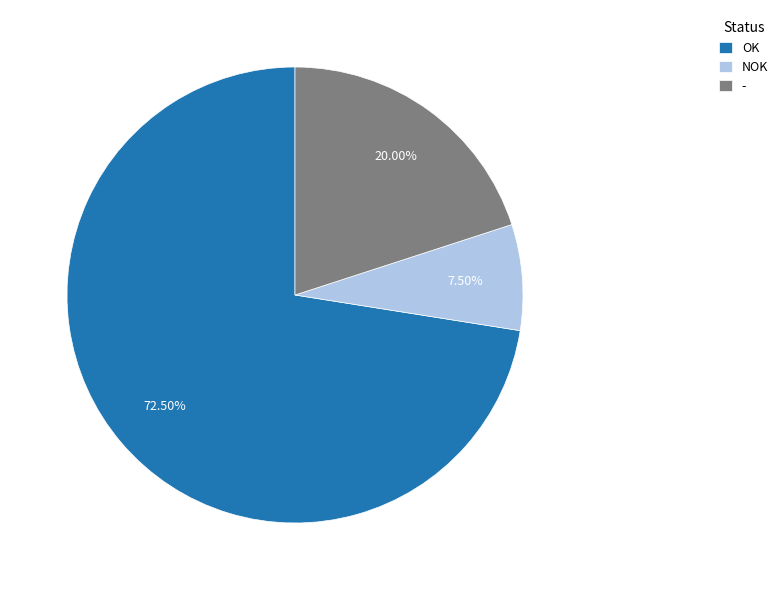

Does OK represent more than half of the total?

Yes